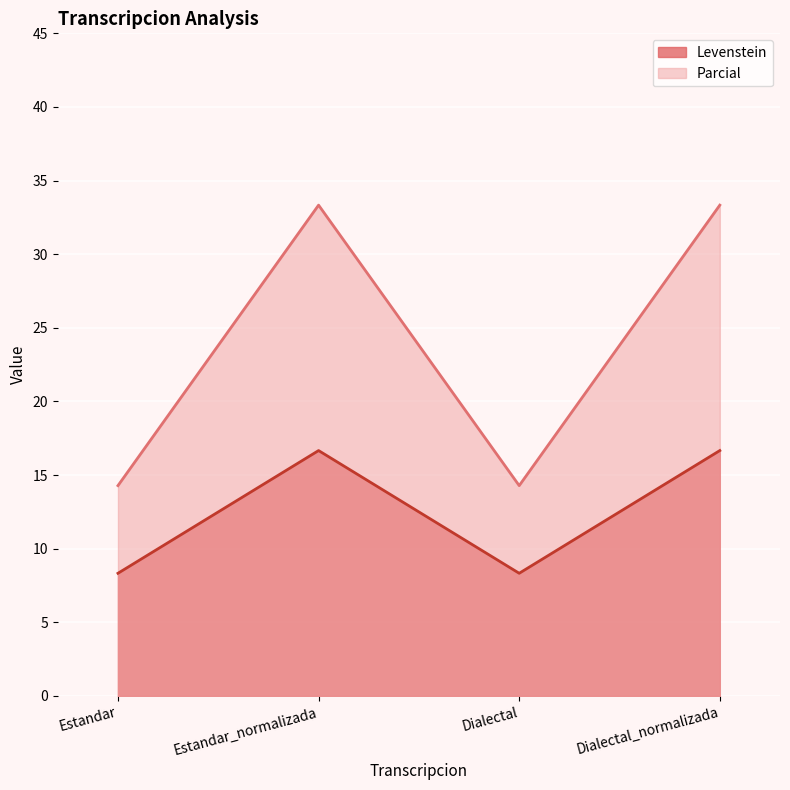

Which series has the largest range (max minus min)?

Parcial